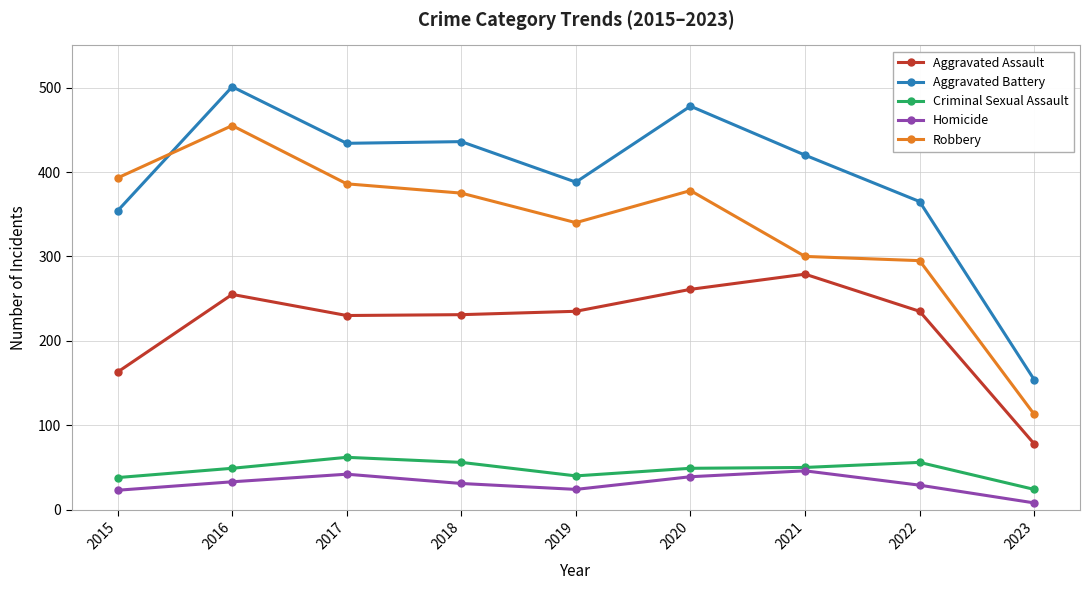

What is the difference between the second highest and minimum values in the Aggravated Assault series?

183